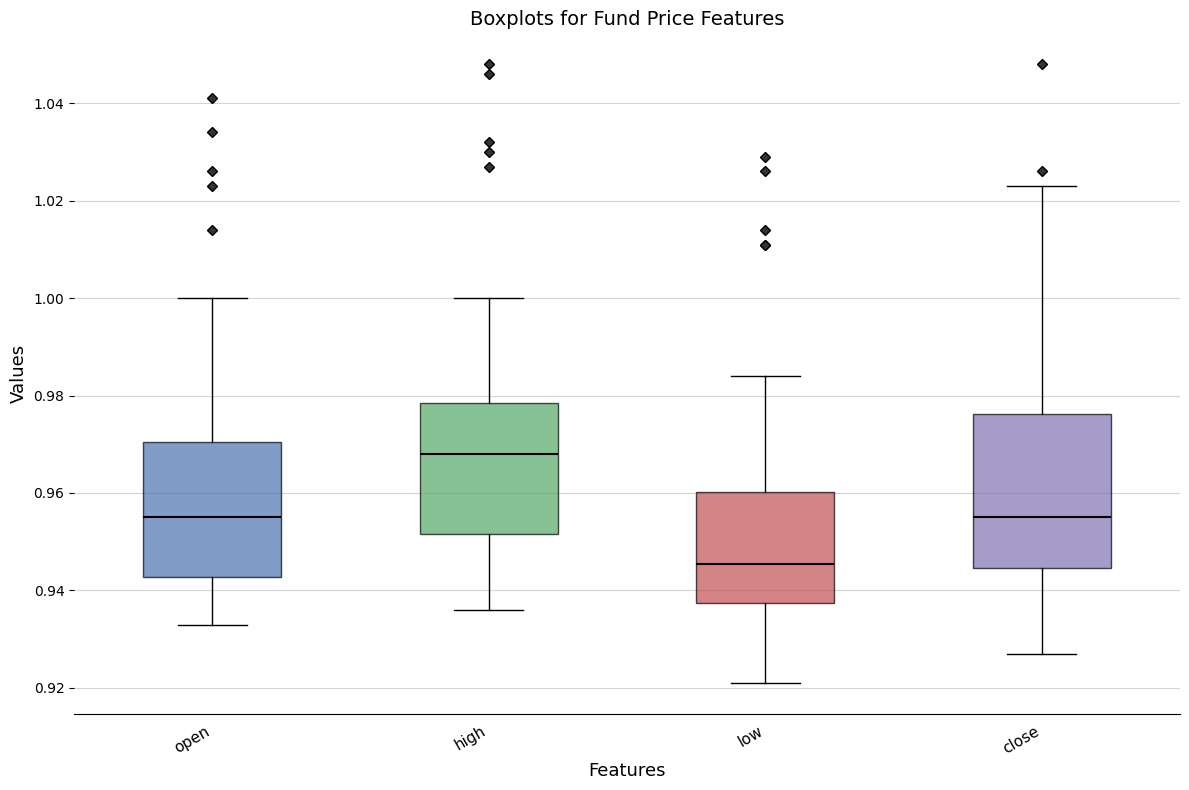

Comparing the boxes themselves (not the whiskers), which one is the tallest?

close